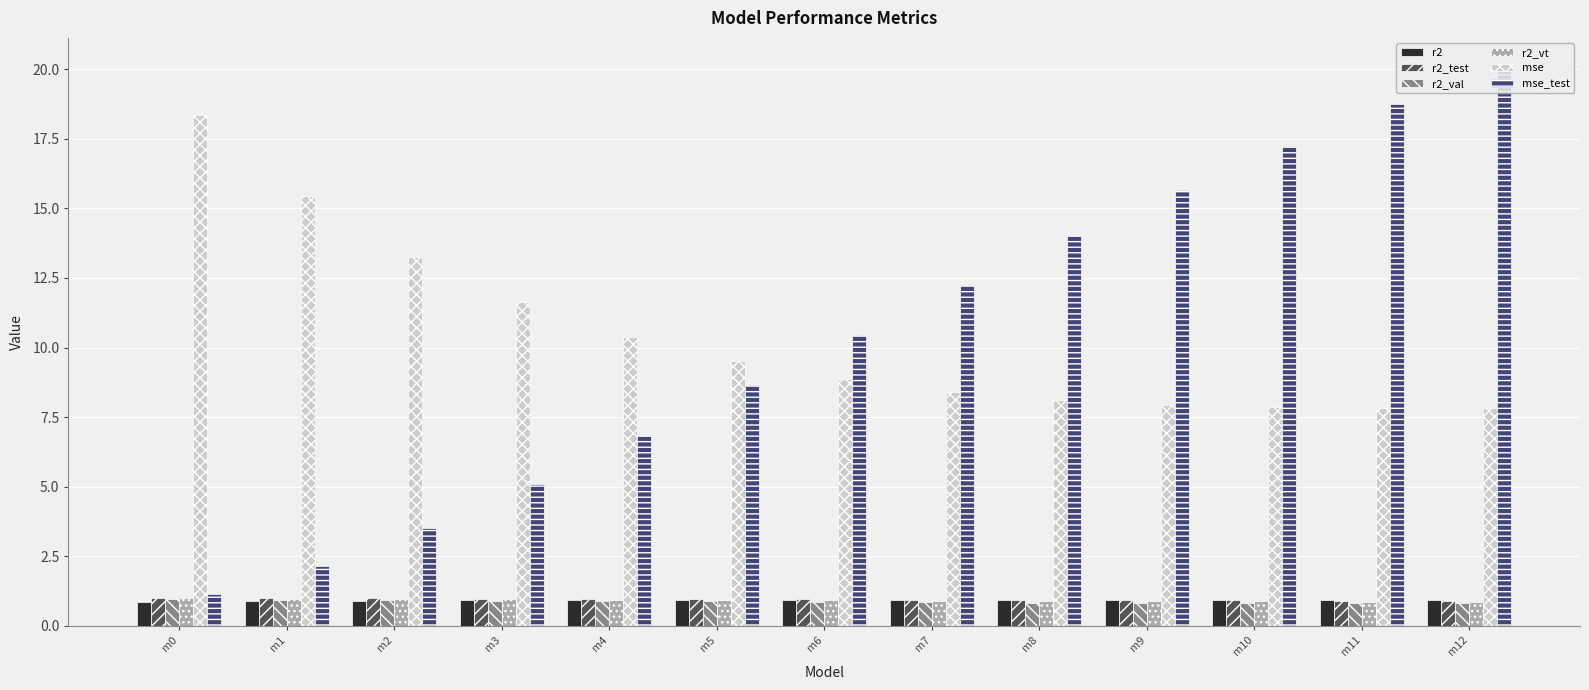

At how many categories does at least one series exceed 2?

13